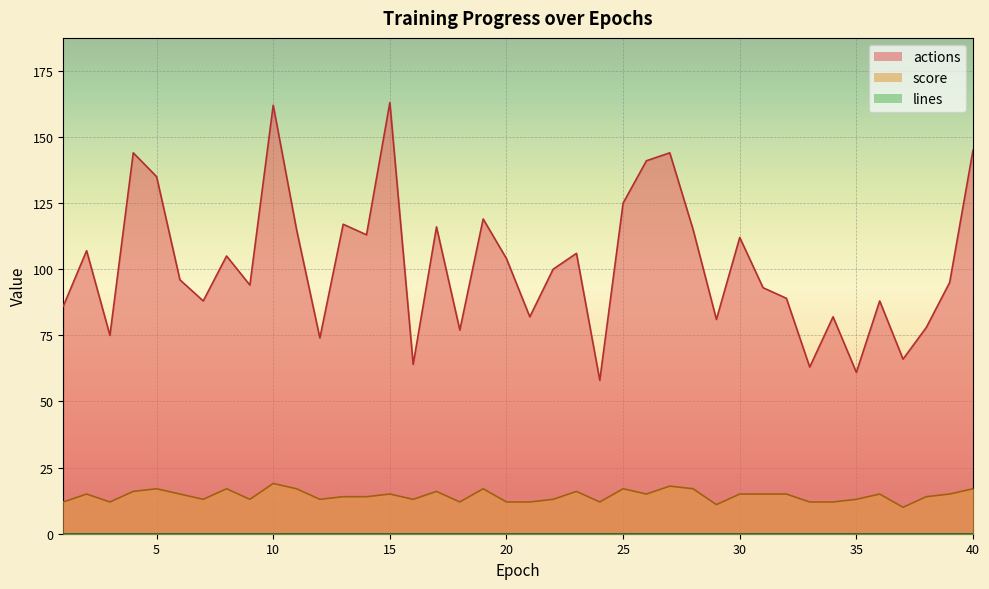

The score series shows 4 at 30. True or false?

False